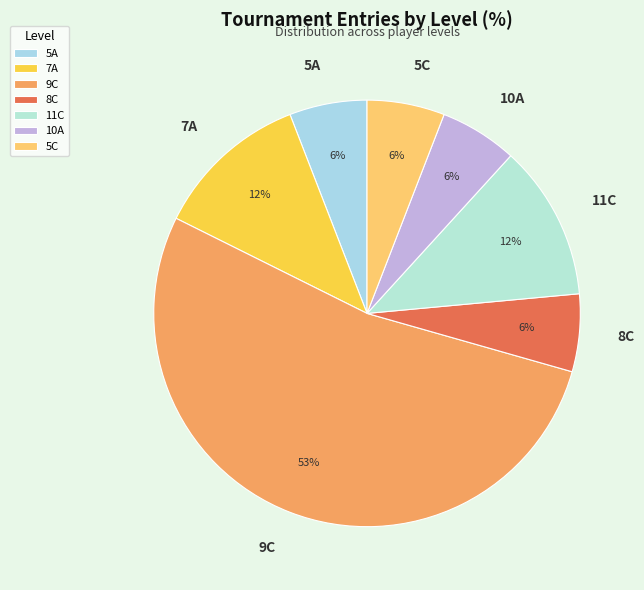

Is there any slice that represents more than half of the pie?

Yes